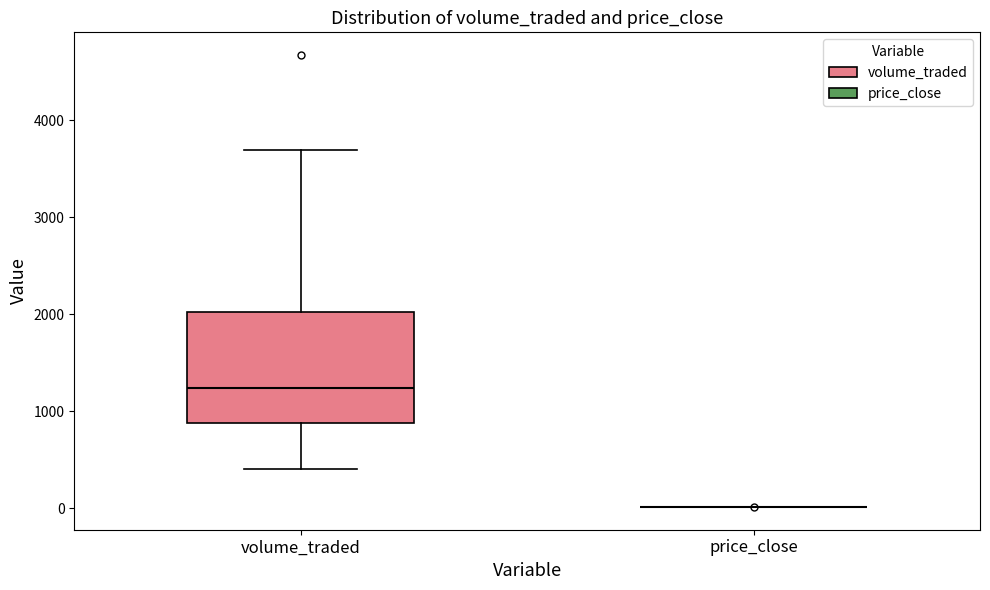

Reading left to right, read every box against the y-axis: the position of its median line, the range the box covers, and the ends of its whiskers. The values are not printed on the chart, so give them approximately, as read against the axis.

volume_traded: median 1200, box 900 to 2000, whiskers 400 to 3700
price_close: box collapsed to a line at 0, whiskers 0 to 0